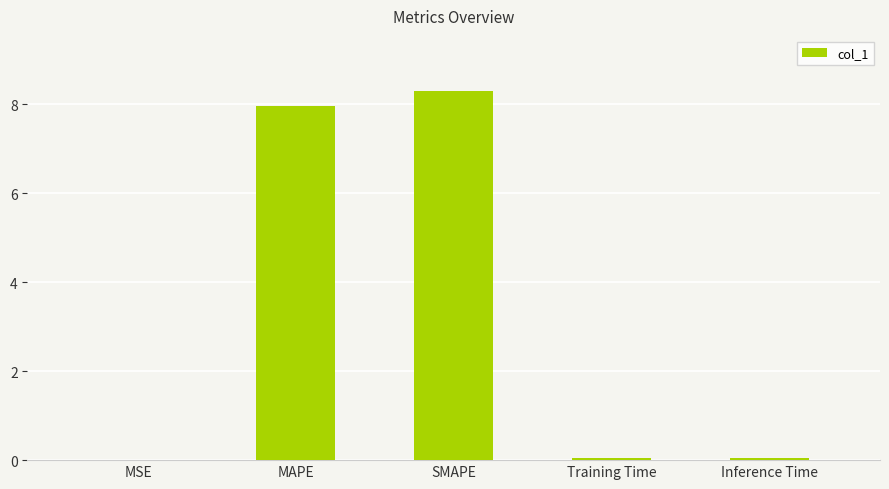

Which has a higher value, Training Time or SMAPE?

SMAPE